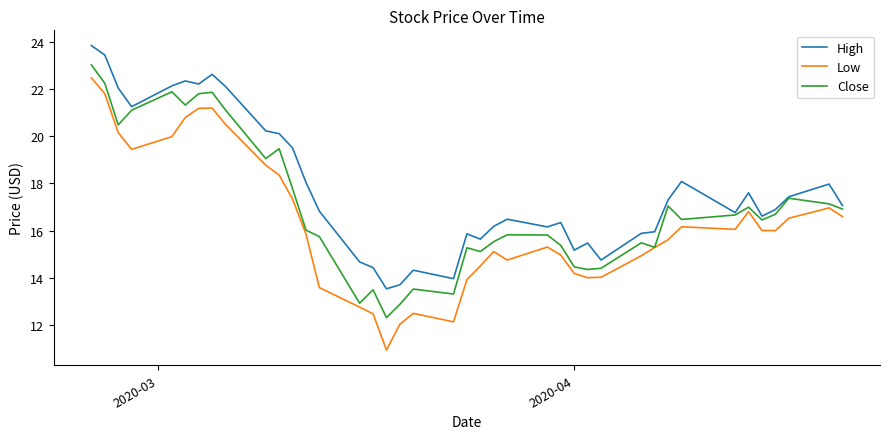

Which series has the widest spread of values?

Low